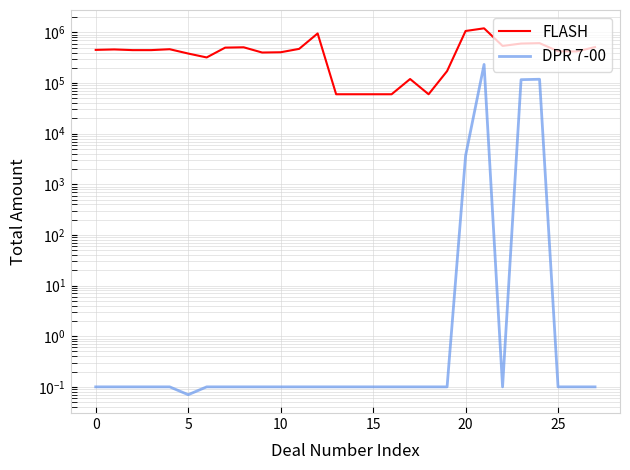

Count the number of categories in the chart.

28